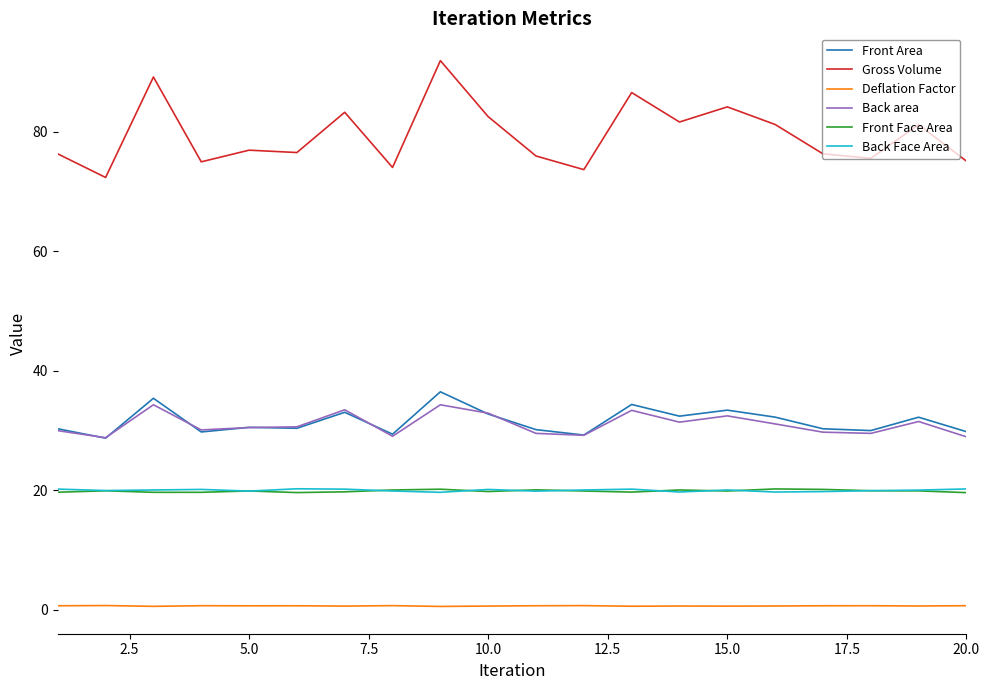

Which series has the widest spread of values?

Gross Volume